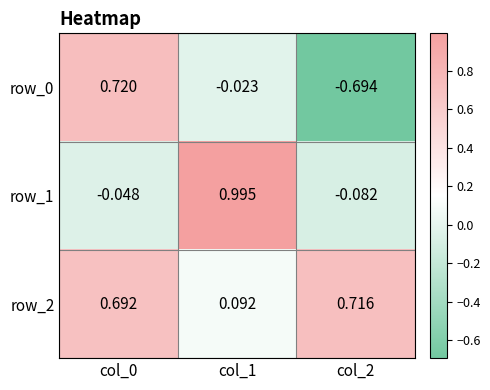

How many data points in row_0 are less than 0?

2